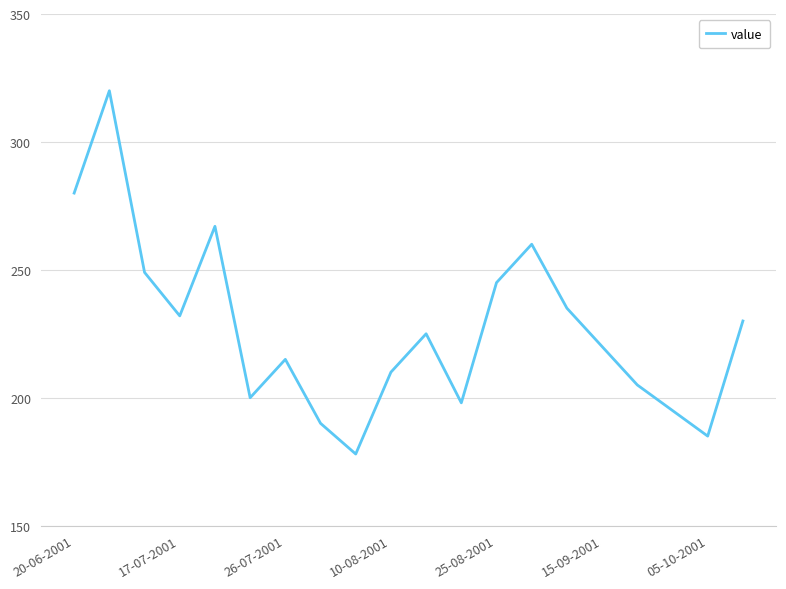

What is the average value?

227